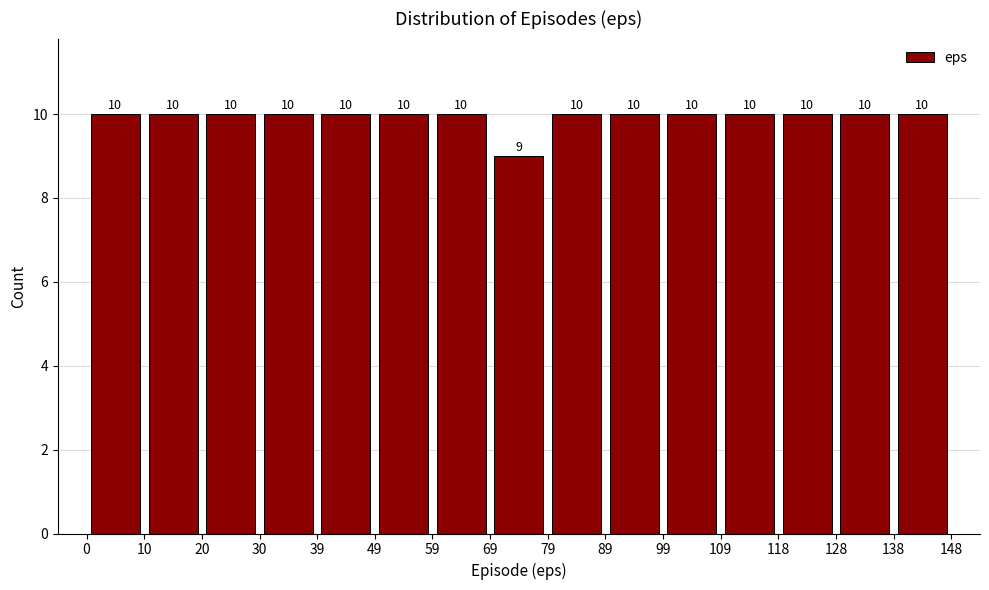

Reading left to right, transcribe this chart: for each bar, give the range it covers on the x-axis and its height.

0 to 10: 10
10 to 20: 10
20 to 30: 10
30 to 39: 10
39 to 49: 10
49 to 59: 10
59 to 69: 10
69 to 79: 9
79 to 89: 10
89 to 99: 10
99 to 109: 10
109 to 118: 10
118 to 128: 10
128 to 138: 10
138 to 148: 10